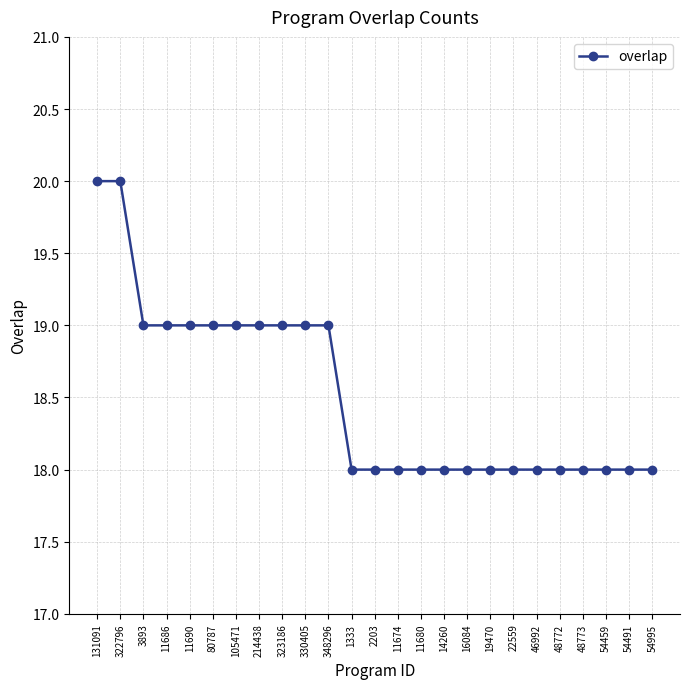

True or false: the data shows 6 at 19470.

False